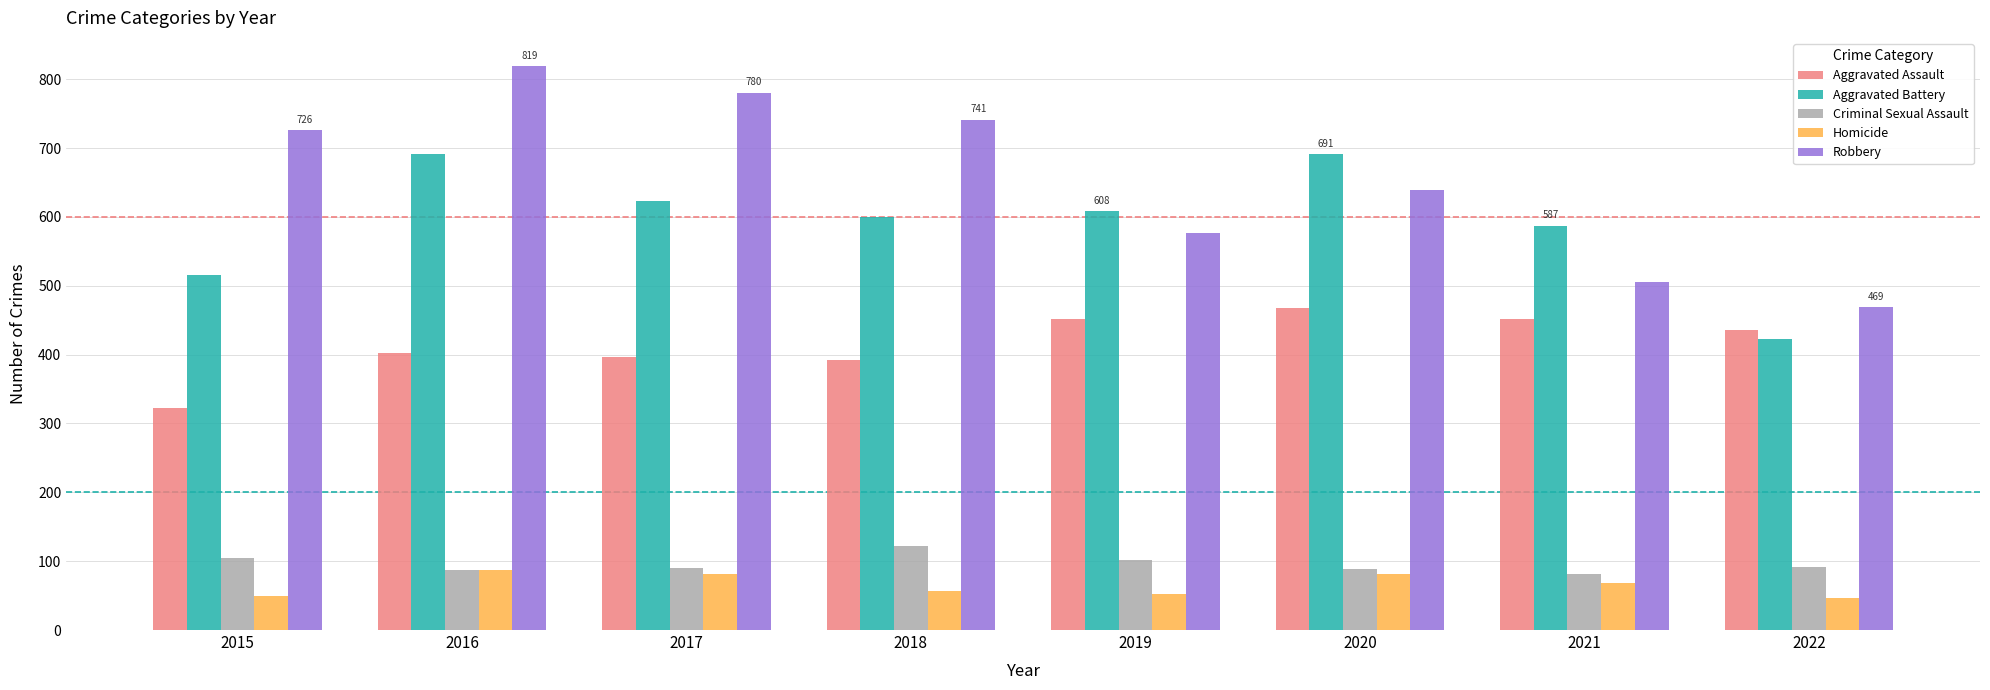

What is the greatest value displayed?

819